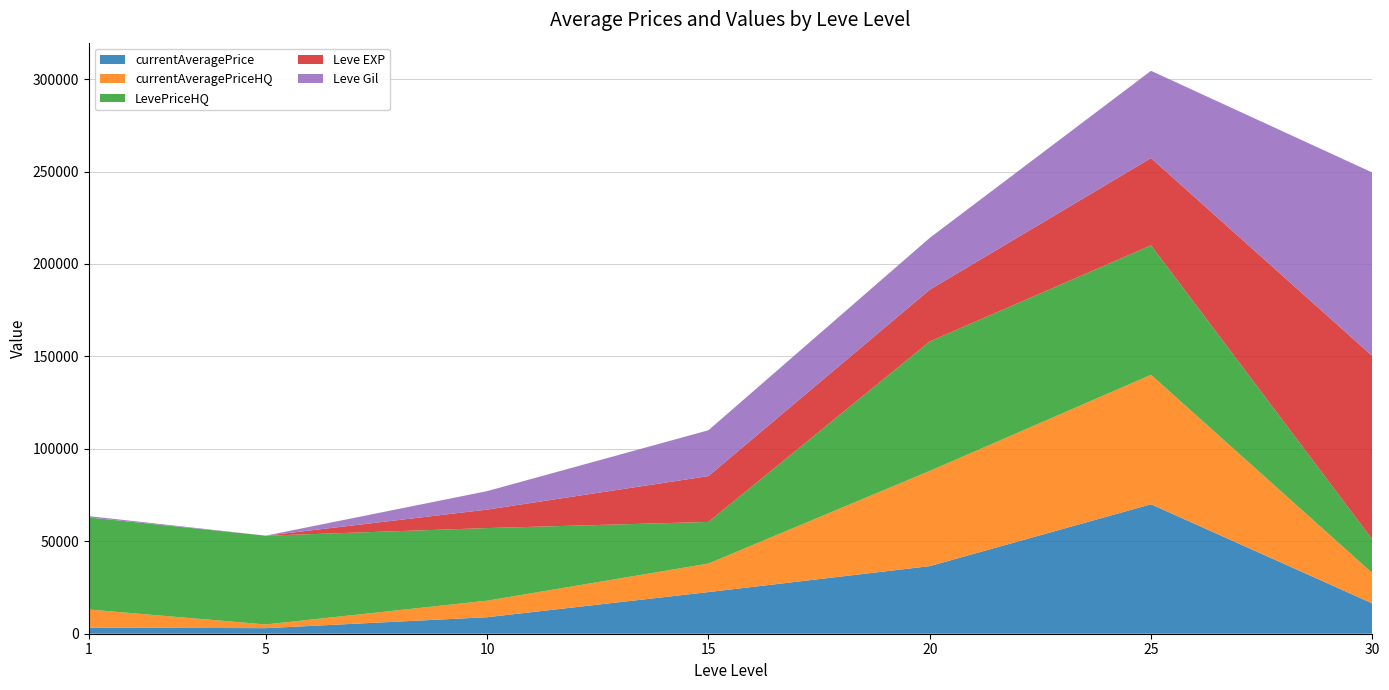

Reading right to left, extract all data points from this chart.

currentAveragePrice: 16400.0	70021.0	36553.7	22519.1	8939.4	3015.0	3307.0
currentAveragePriceHQ: 16400.0	70021.0	51500.0	15425.7	8939.4	2000.0	9800.0
LevePriceHQ: 18200.0	70021.0	70011.0	22519.1	39266.0	48000.0	49800.0
Leve EXP: 99220.0	47200.0	28010.0	24790.0	9990.0	6.0	2.0
Leve Gil: 99220.0	47200.0	28010.0	24790.0	9990.0	30.0	690.0